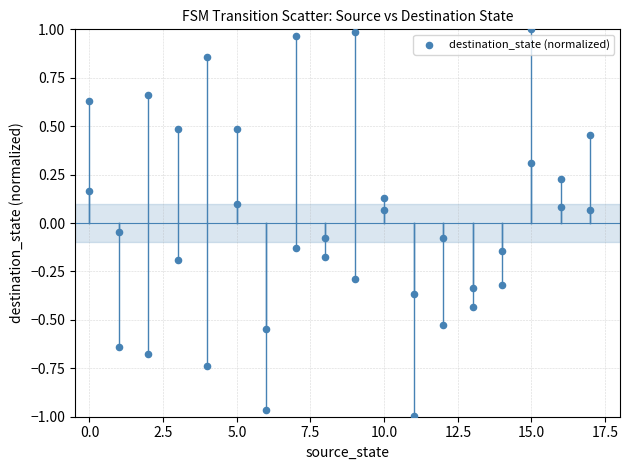

What is the range of X values (max minus min)?

17.0